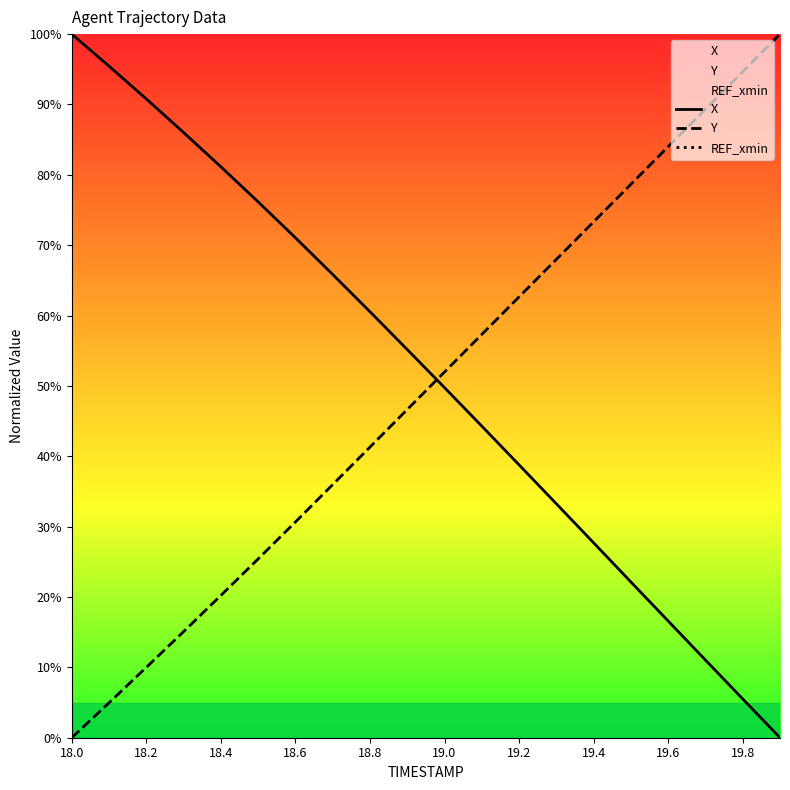

The value of Y at 18.8 is 21.5. True or false?

False